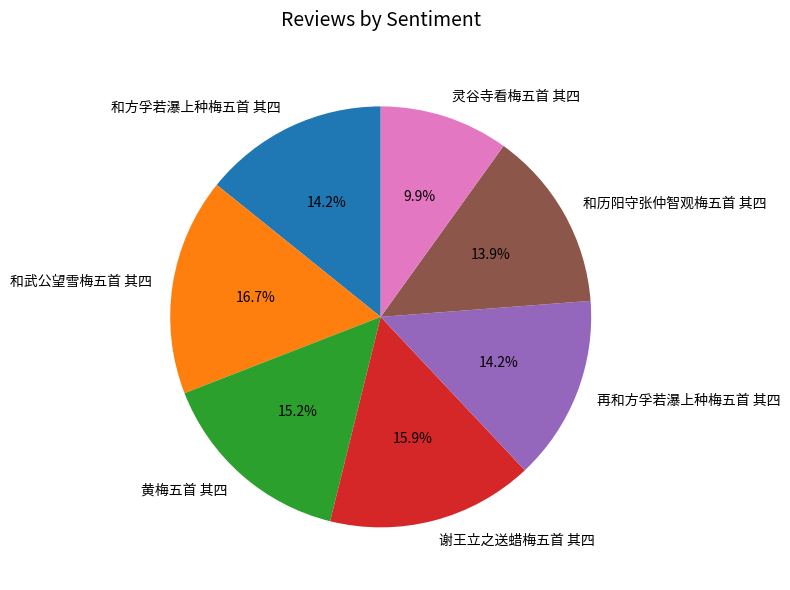

Is it true that 和武公望雪梅五首 其四 is 17% of the pie?

True